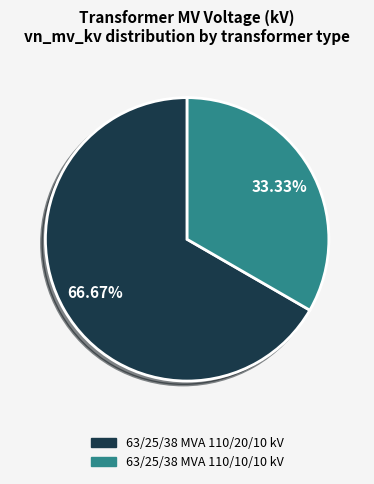

To the nearest percent, what percentage of the pie is 63/25/38 MVA 110/10/10 kV?

33%